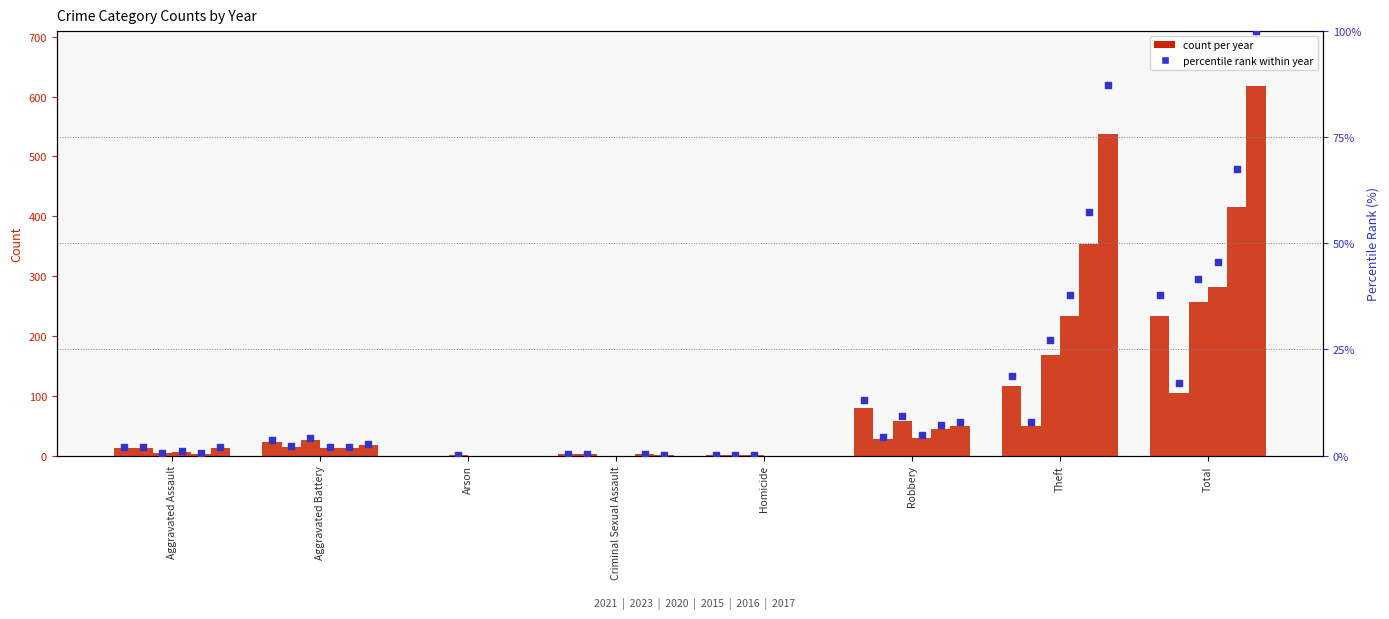

Which has a higher value, Arson or Robbery?

Robbery